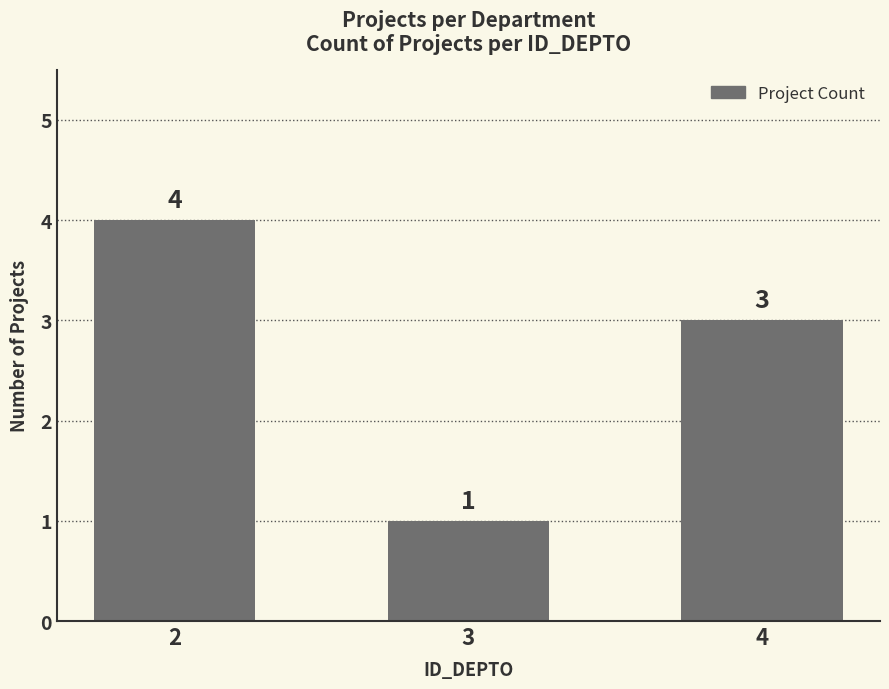

Which label corresponds to the largest value in the chart?

2